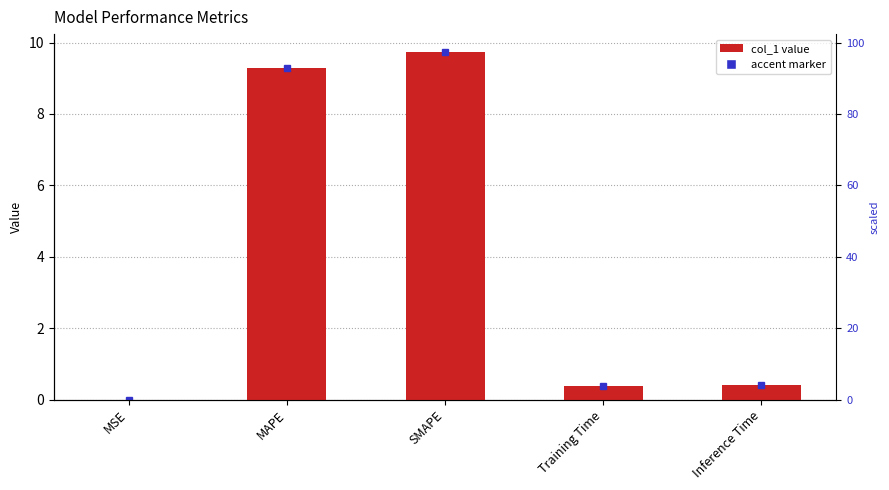

Are the bars horizontal?

No